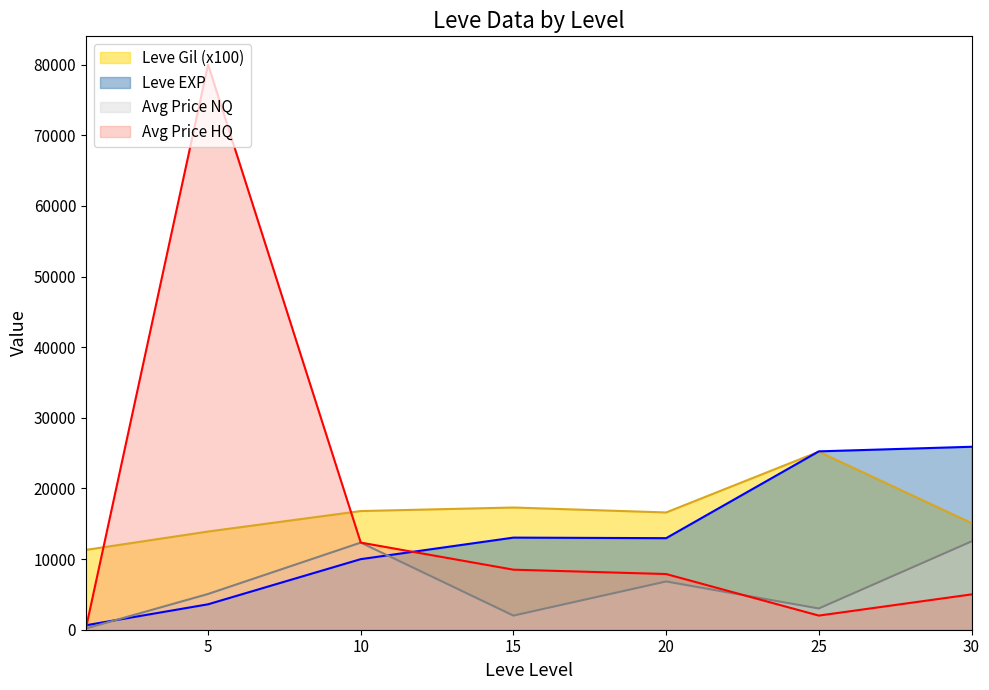

Reading left to right, extract all data points from this chart.

Leve Gil: 11300	13900	16800	17300	16600	25200	15100
Leve EXP: 630	3600	9990	13040	12960	25250	25900